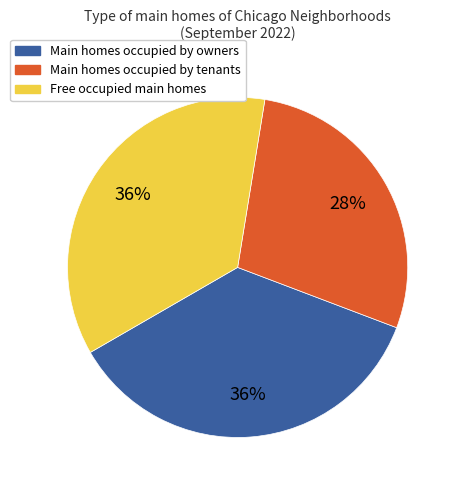

To the nearest percent, what is the average slice percentage?

33%